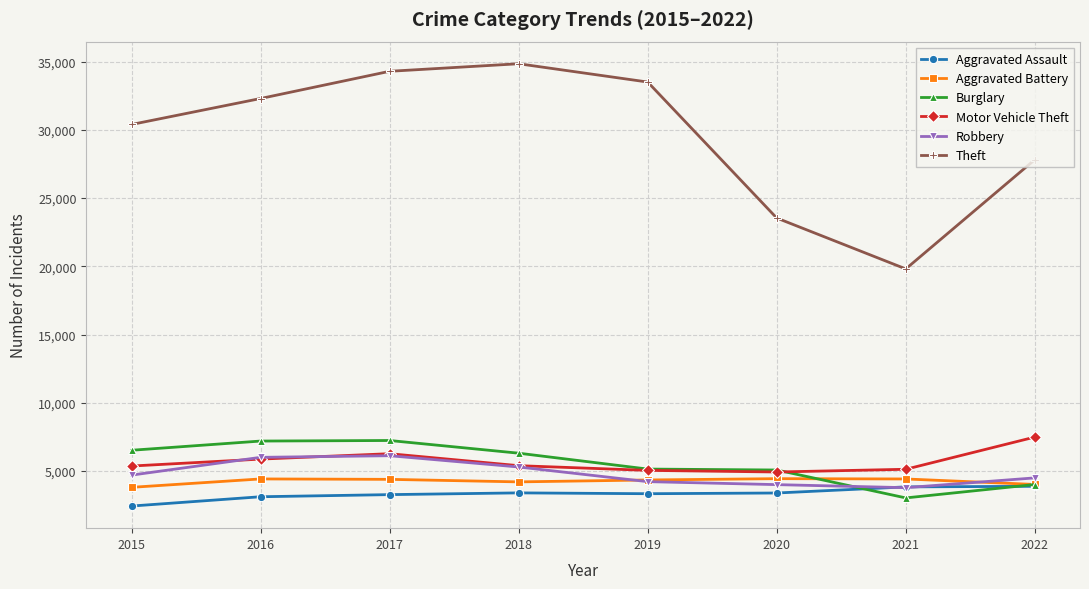

True or false: Aggravated Assault and Burglary intersect in this chart.

True